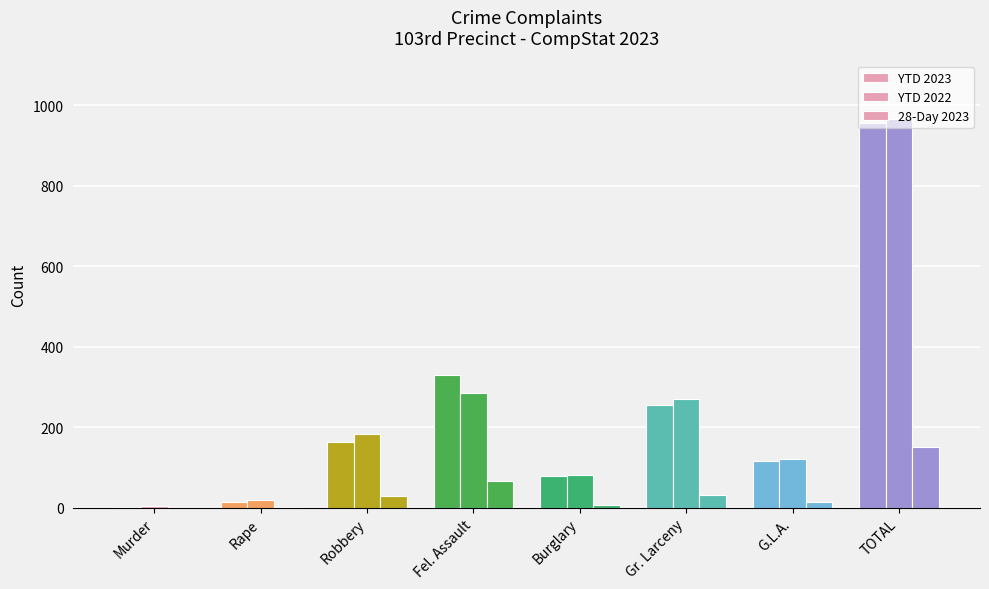

At which label is YTD 2022 closest to 485?

Fel. Assault